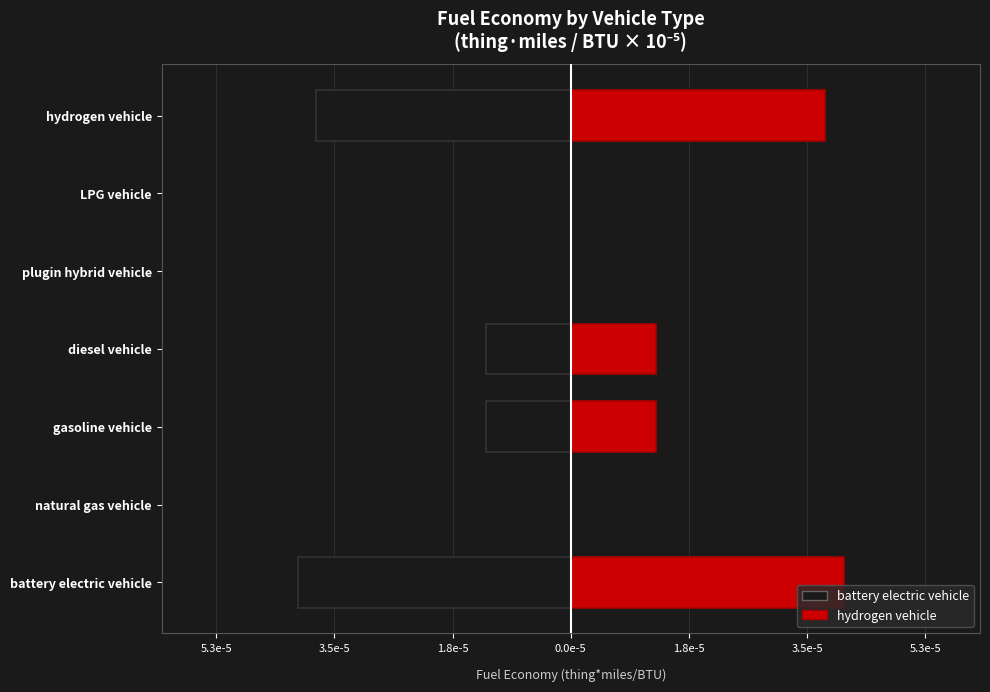

What is the value of the Left (black) bar at the 5th from the left?

-1.3